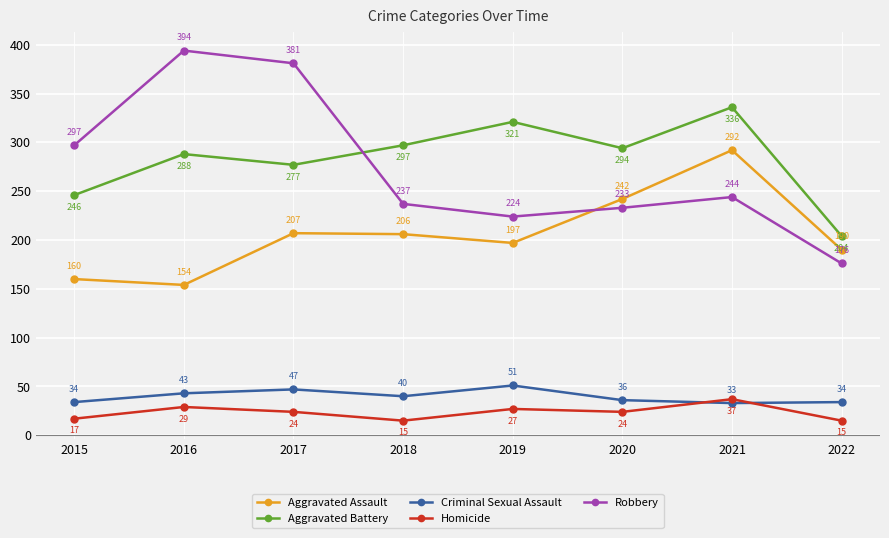

What is the value of the Aggravated Battery point at the 7th from the left?

336